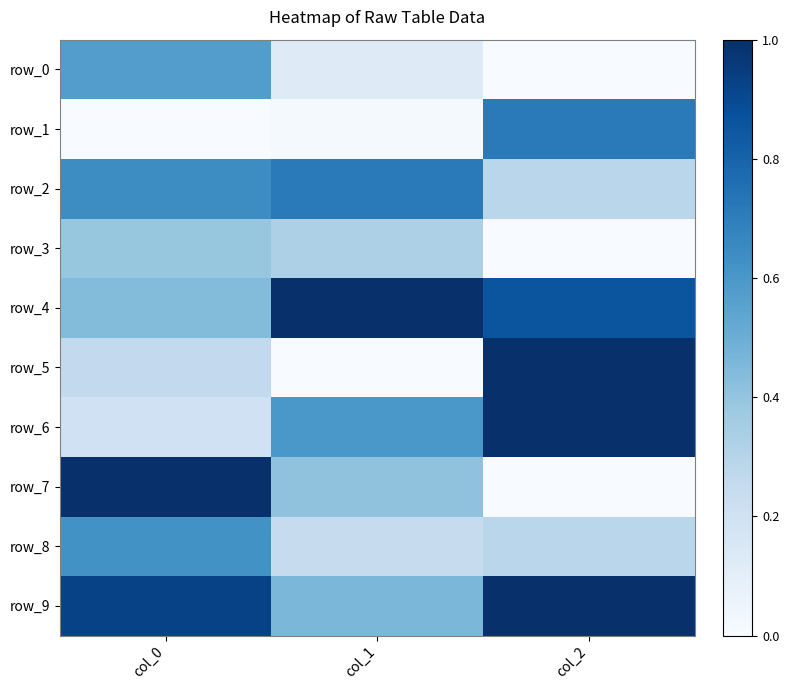

Reading right to left, transcribe all the data shown in this chart.

row_0: col_2=0.0	col_1=0.1	col_0=0.6
row_1: col_2=0.7	col_1=0.0	col_0=0.0
row_2: col_2=0.3	col_1=0.7	col_0=0.6
row_3: col_2=0.0	col_1=0.3	col_0=0.4
row_4: col_2=0.9	col_1=1.0	col_0=0.4
row_5: col_2=1.0	col_1=0.0	col_0=0.3
row_6: col_2=1.0	col_1=0.6	col_0=0.2
row_7: col_2=0.0	col_1=0.4	col_0=1.0
row_8: col_2=0.3	col_1=0.2	col_0=0.6
row_9: col_2=1.0	col_1=0.5	col_0=0.9